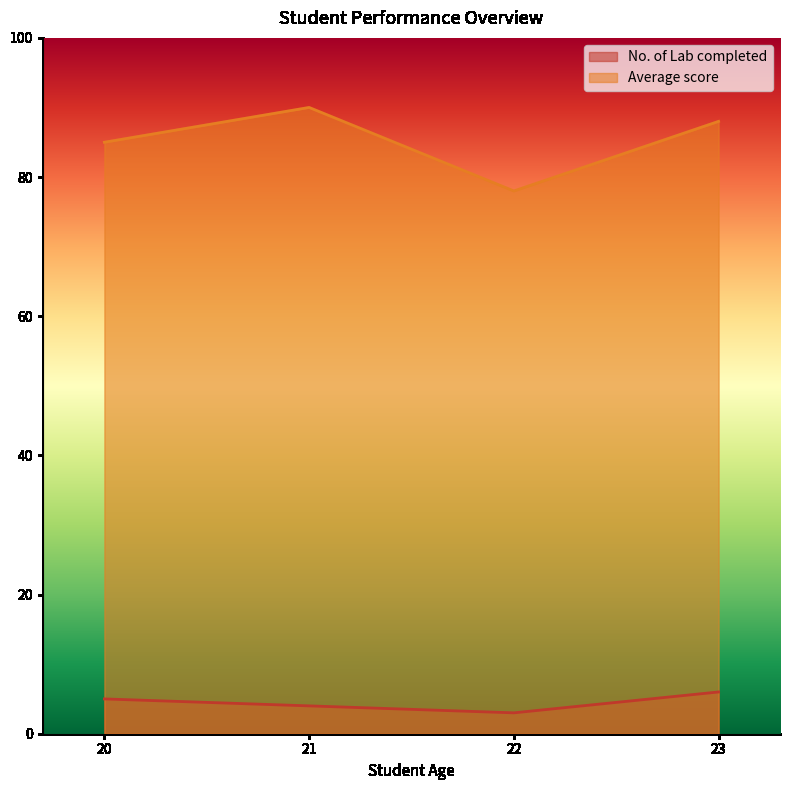

What is the minimum value for Average score?

78